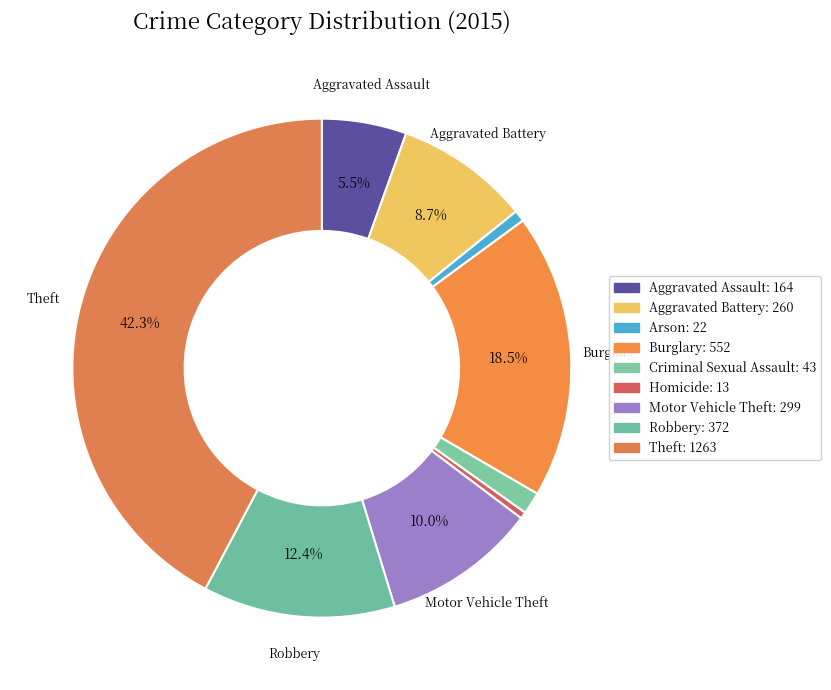

How many slices are in this pie chart?

9